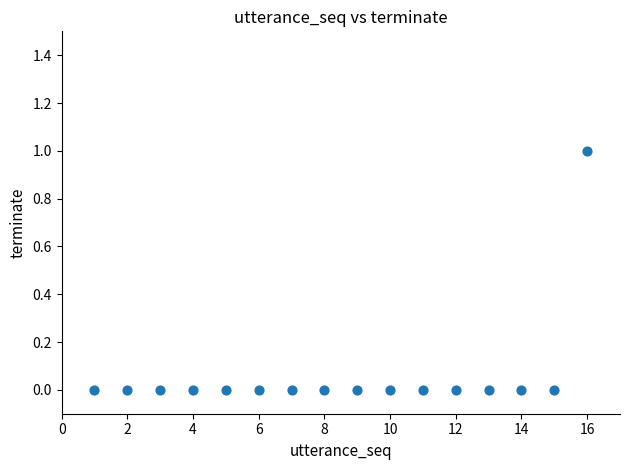

What is the range of X values (max minus min)?

15